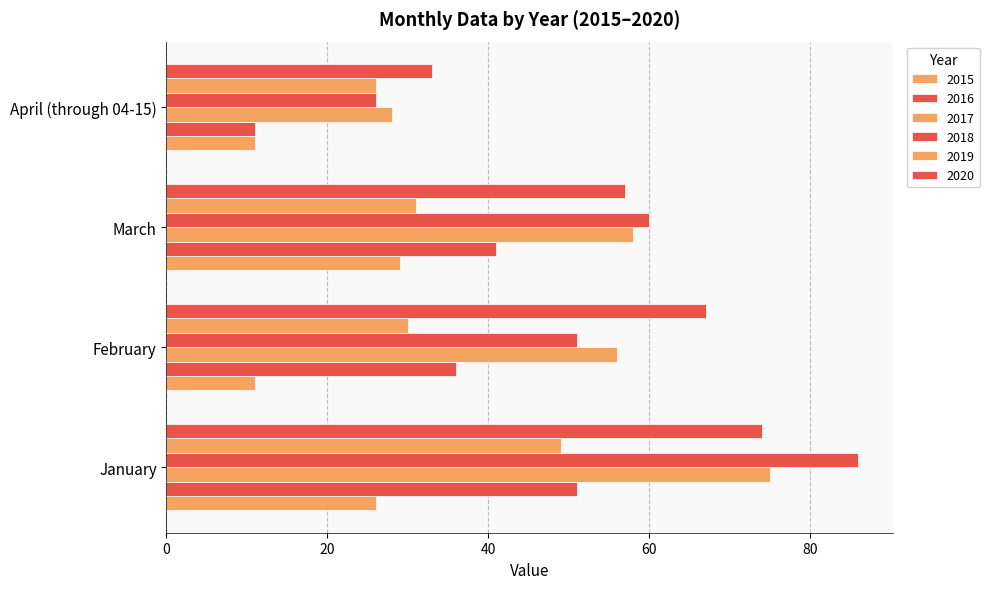

How many data points does each series have?

4